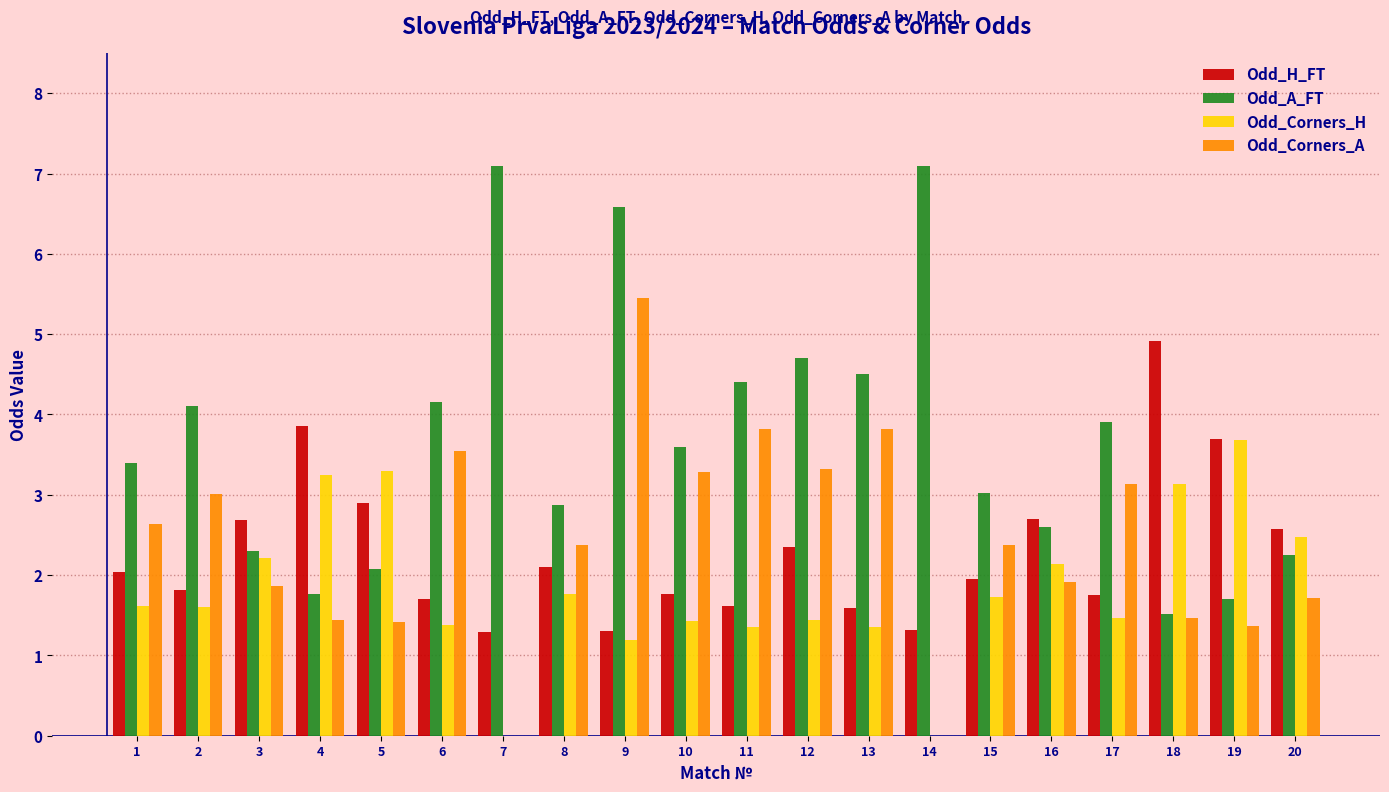

What is the greatest value displayed?

7.1